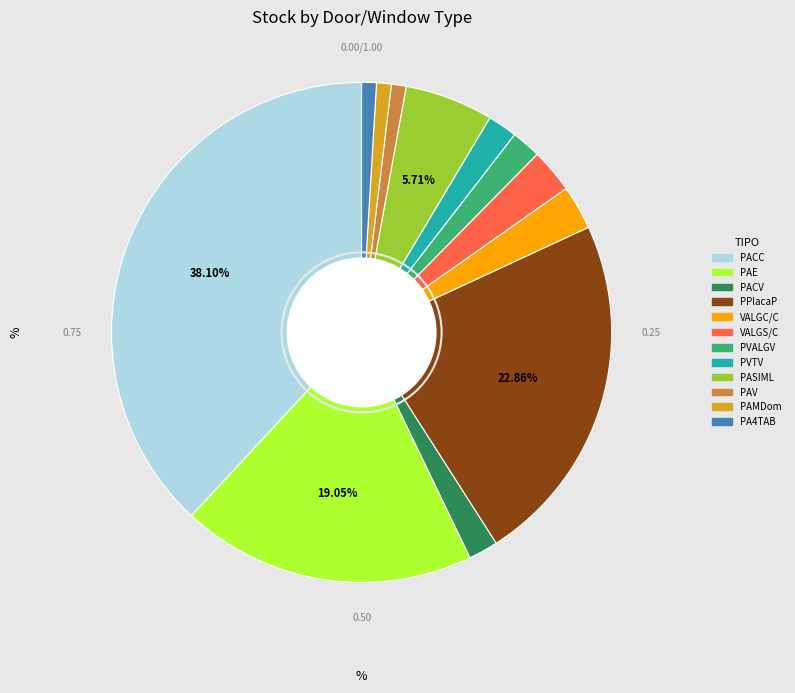

What is the ratio of the value at PACV to the value at VALGC/C?

0.7